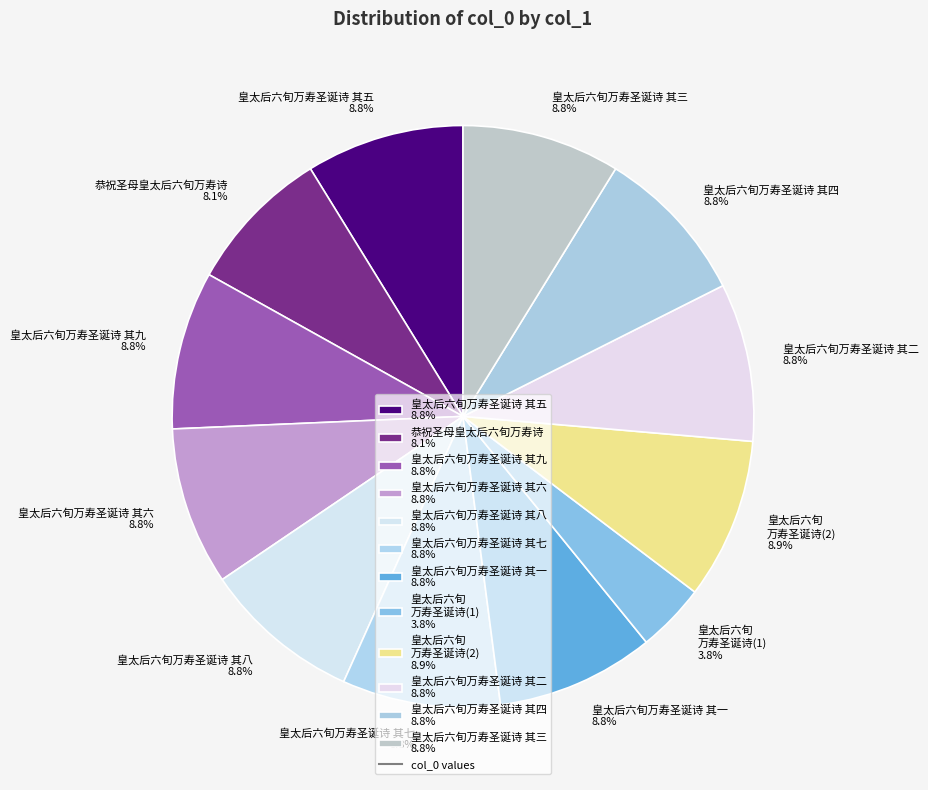

What is the total percentage of 恭祝圣母皇太后六旬万寿诗 8.1% and 皇太后六旬万寿圣诞诗 其六 8.8%?

16.9%